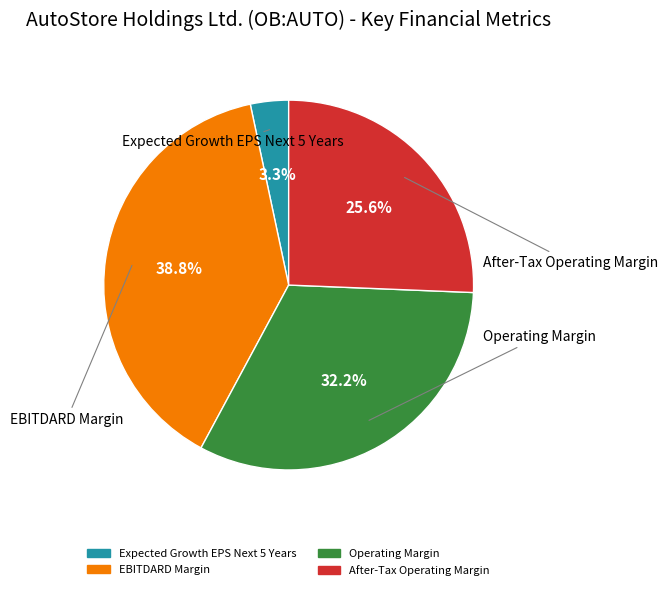

What is the largest slice in the pie chart?

EBITDARD Margin